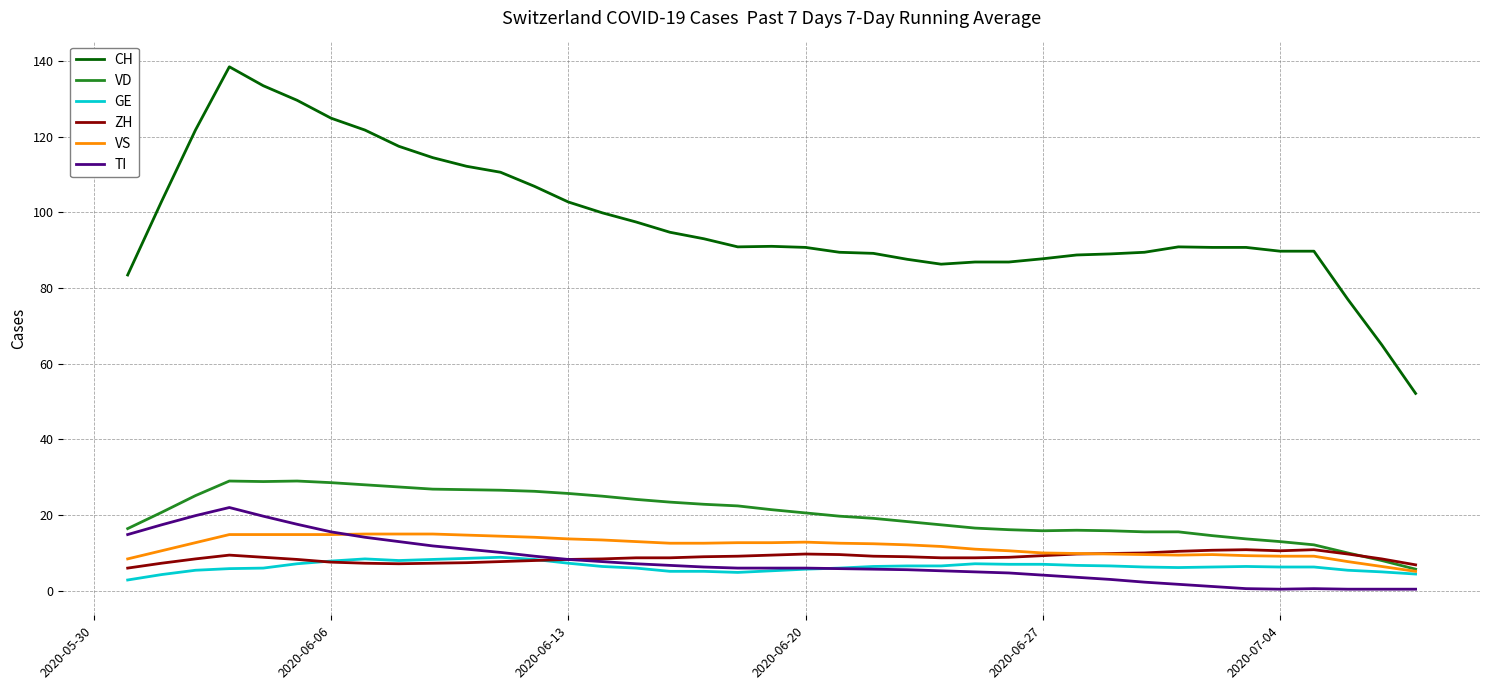

Which series has the largest total across all categories?

CH